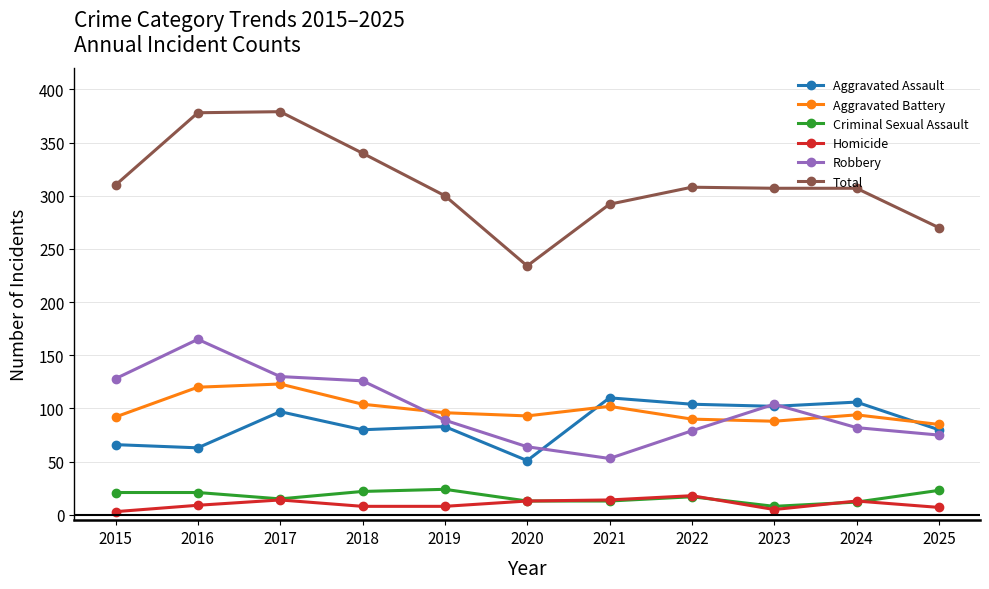

What is the difference between the second highest and second lowest values in the Total series?

108